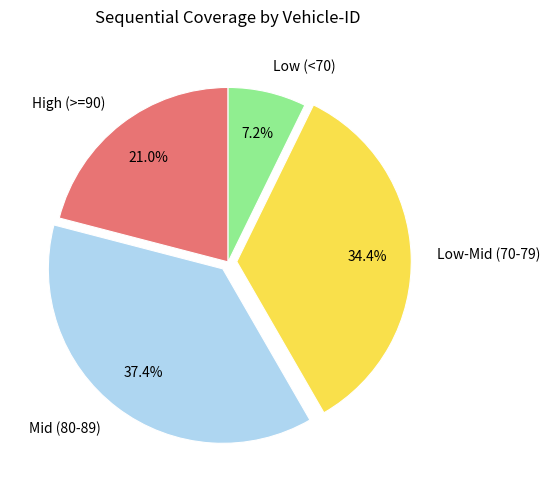

Rank the categories by value from lowest to highest.

Low (<70), High (>=90), Low-Mid (70-79), Mid (80-89)